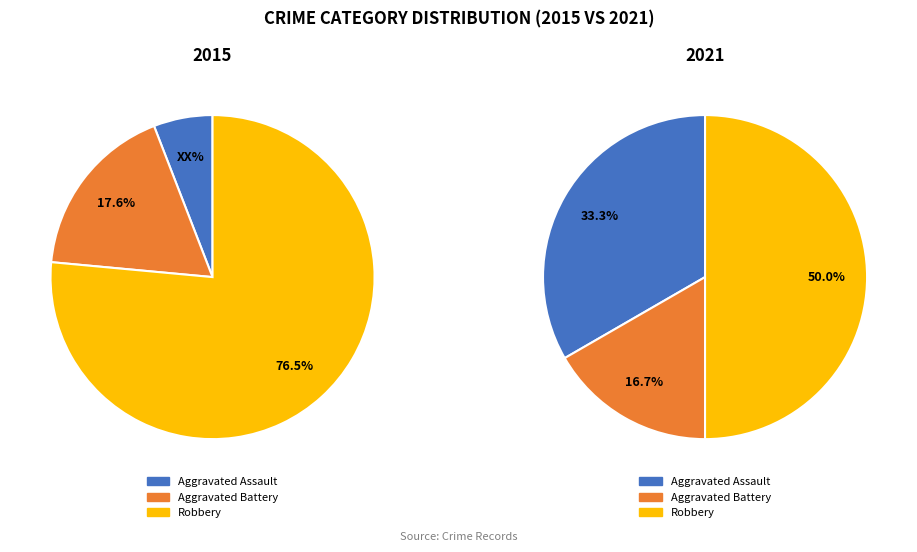

What is the smallest slice in the pie chart?

Aggravated Assault